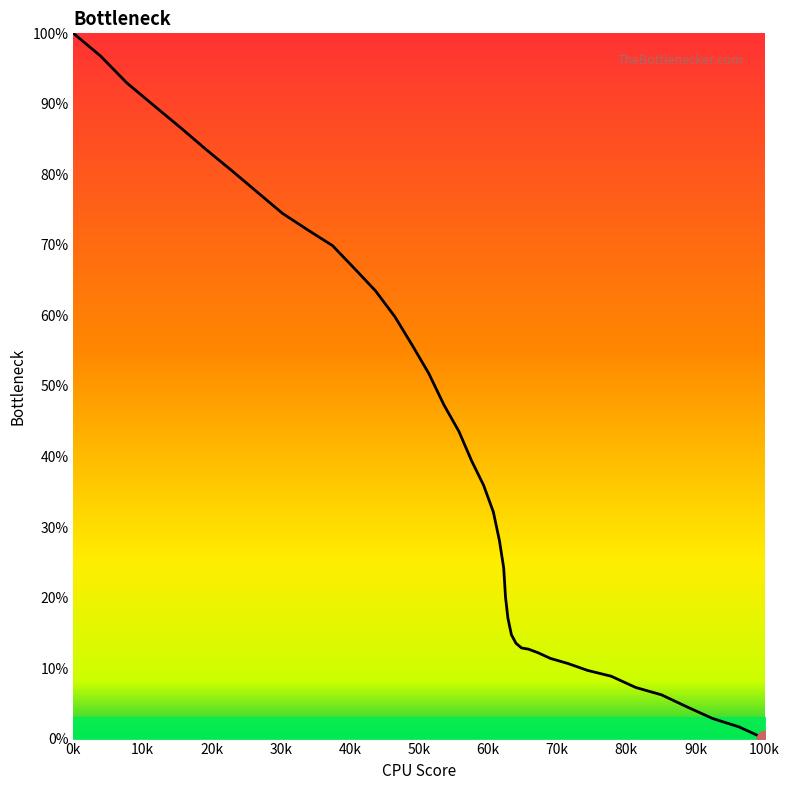

What is the maximum value shown in the chart?

100.0